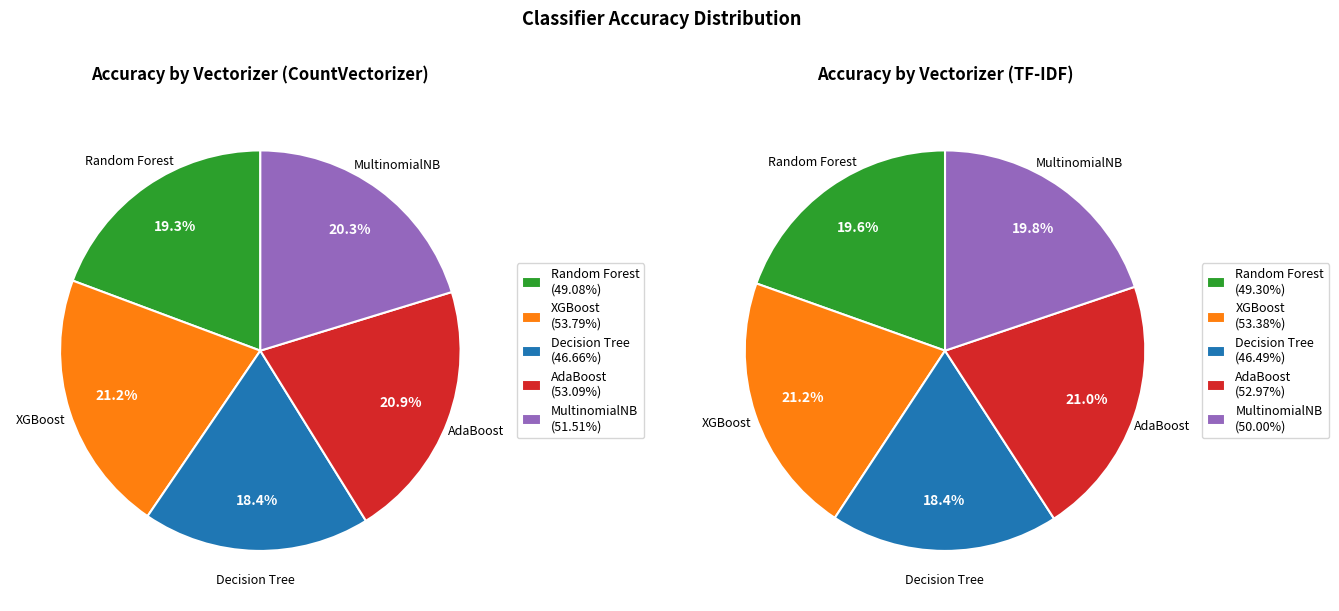

To the nearest percent, what is the difference between the largest and smallest slice percentages?

3%